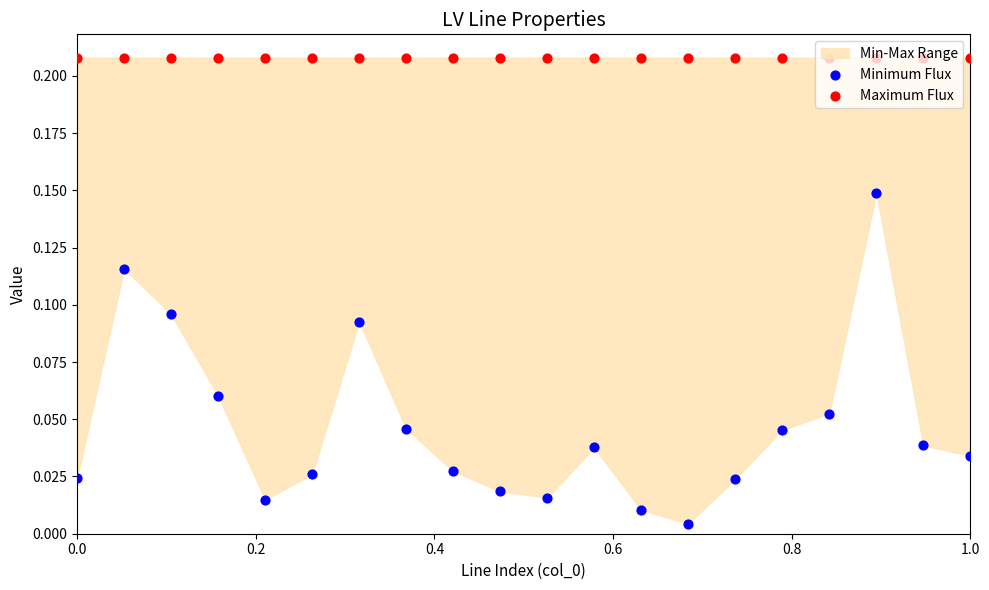

At how many categories does at least one series exceed 0?

20